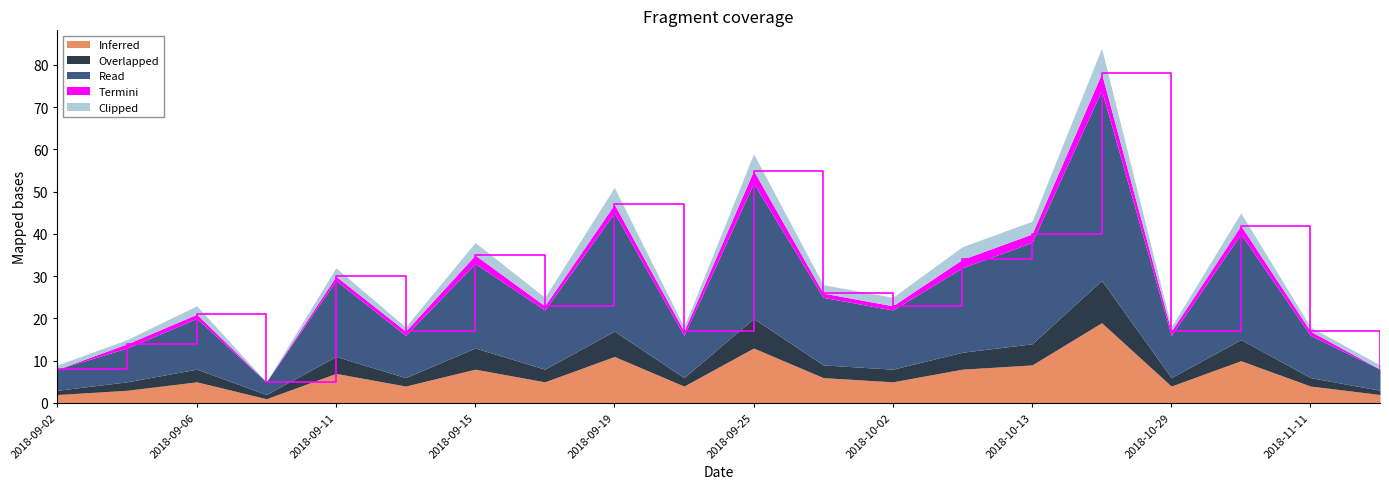

At which category is the sum across all series the highest?

2018-10-27